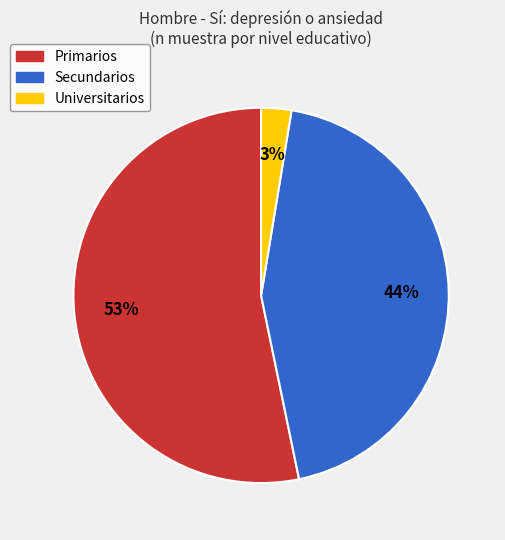

Is there any slice that represents more than half of the pie?

Yes